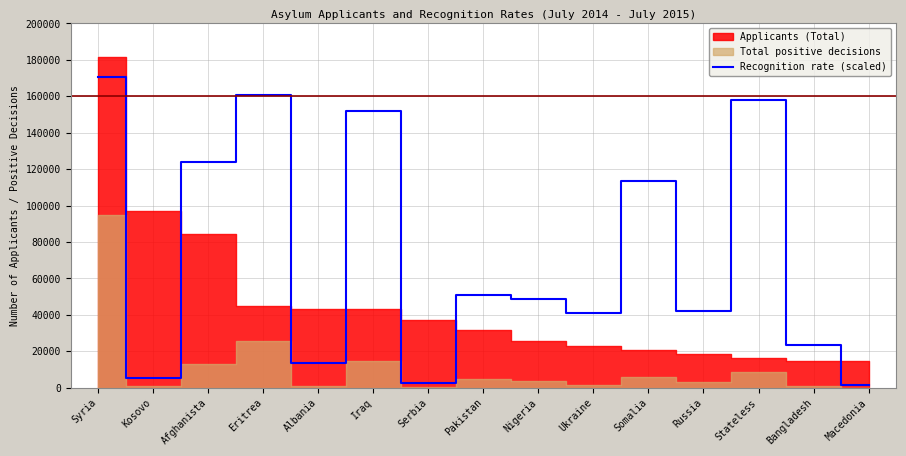

What is the approximate value of Recognition rate (scaled) at Pakistan?

51102.0